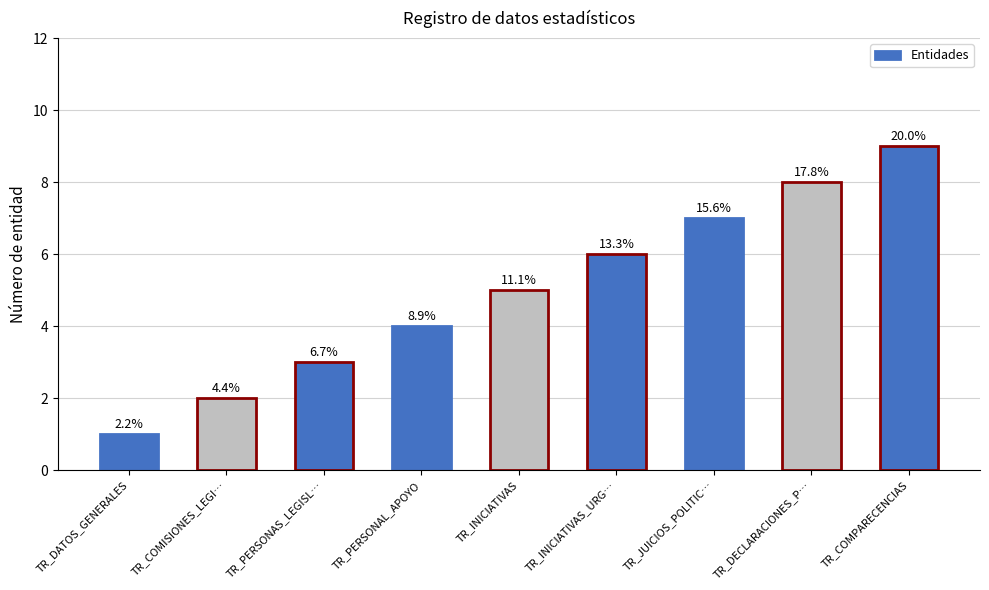

The chart shows a value of 7 at TR_JUICIOS_POLITIC…. True or false?

True